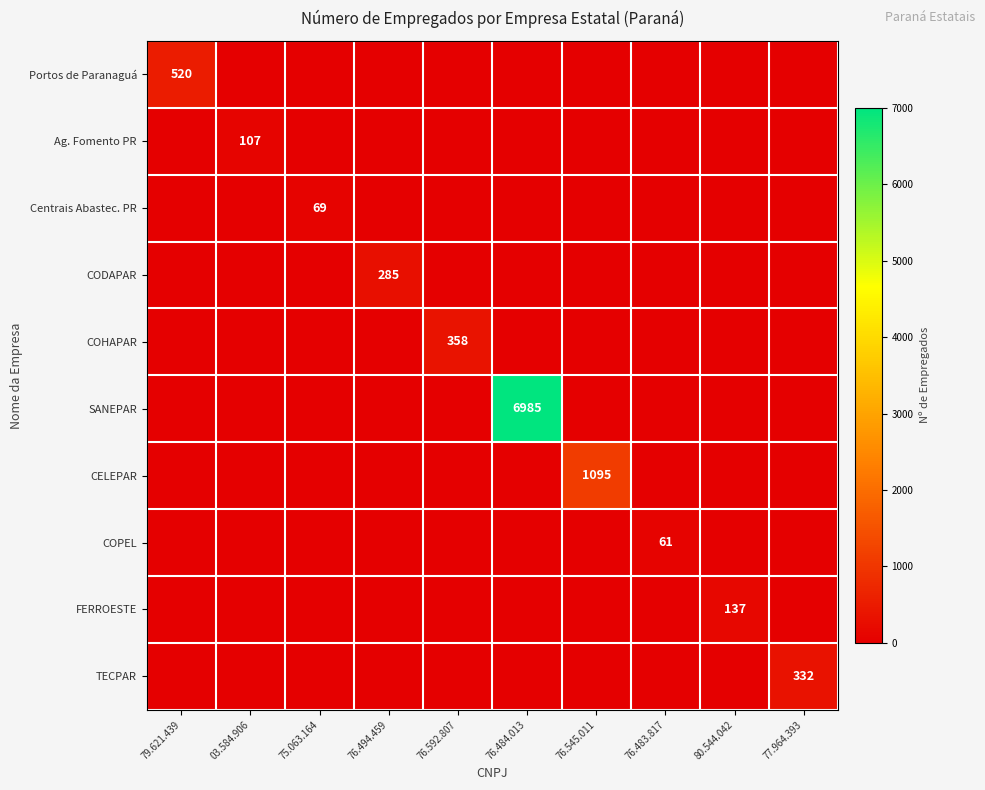

True or false: CELEPAR has a value of 1095 at 76.545.011.

True